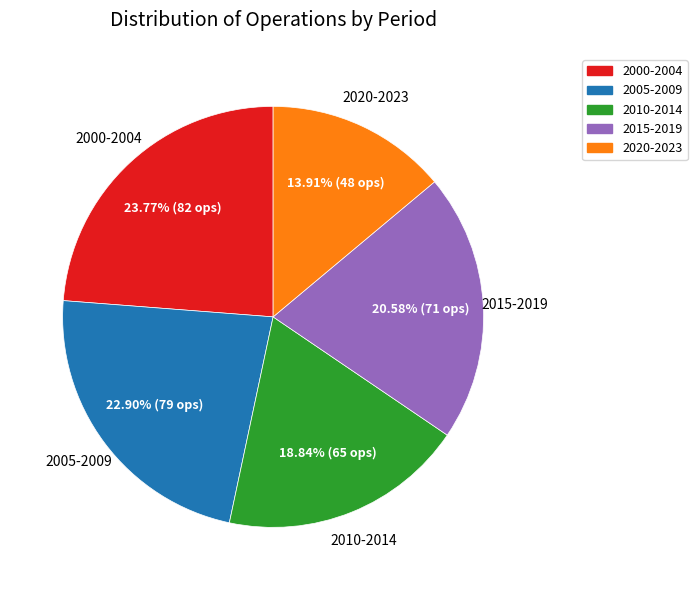

Rank the categories by value from lowest to highest.

2020-2023, 2010-2014, 2015-2019, 2005-2009, 2000-2004